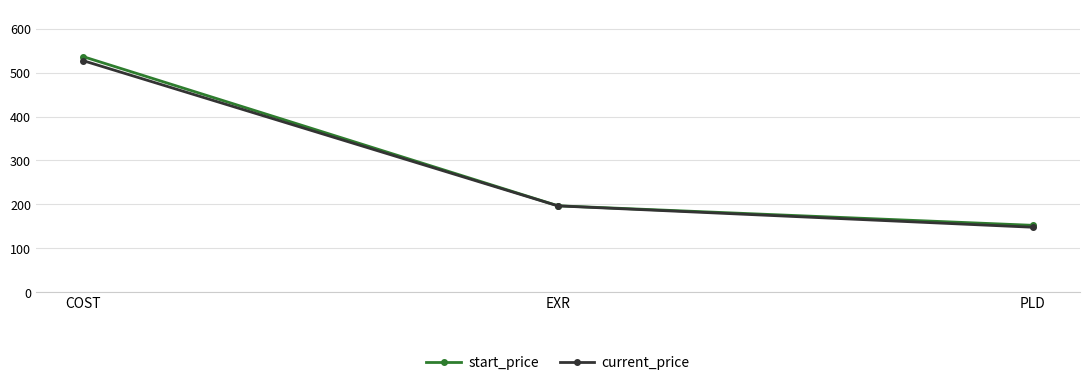

How many data points in start_price are less than 196?

1